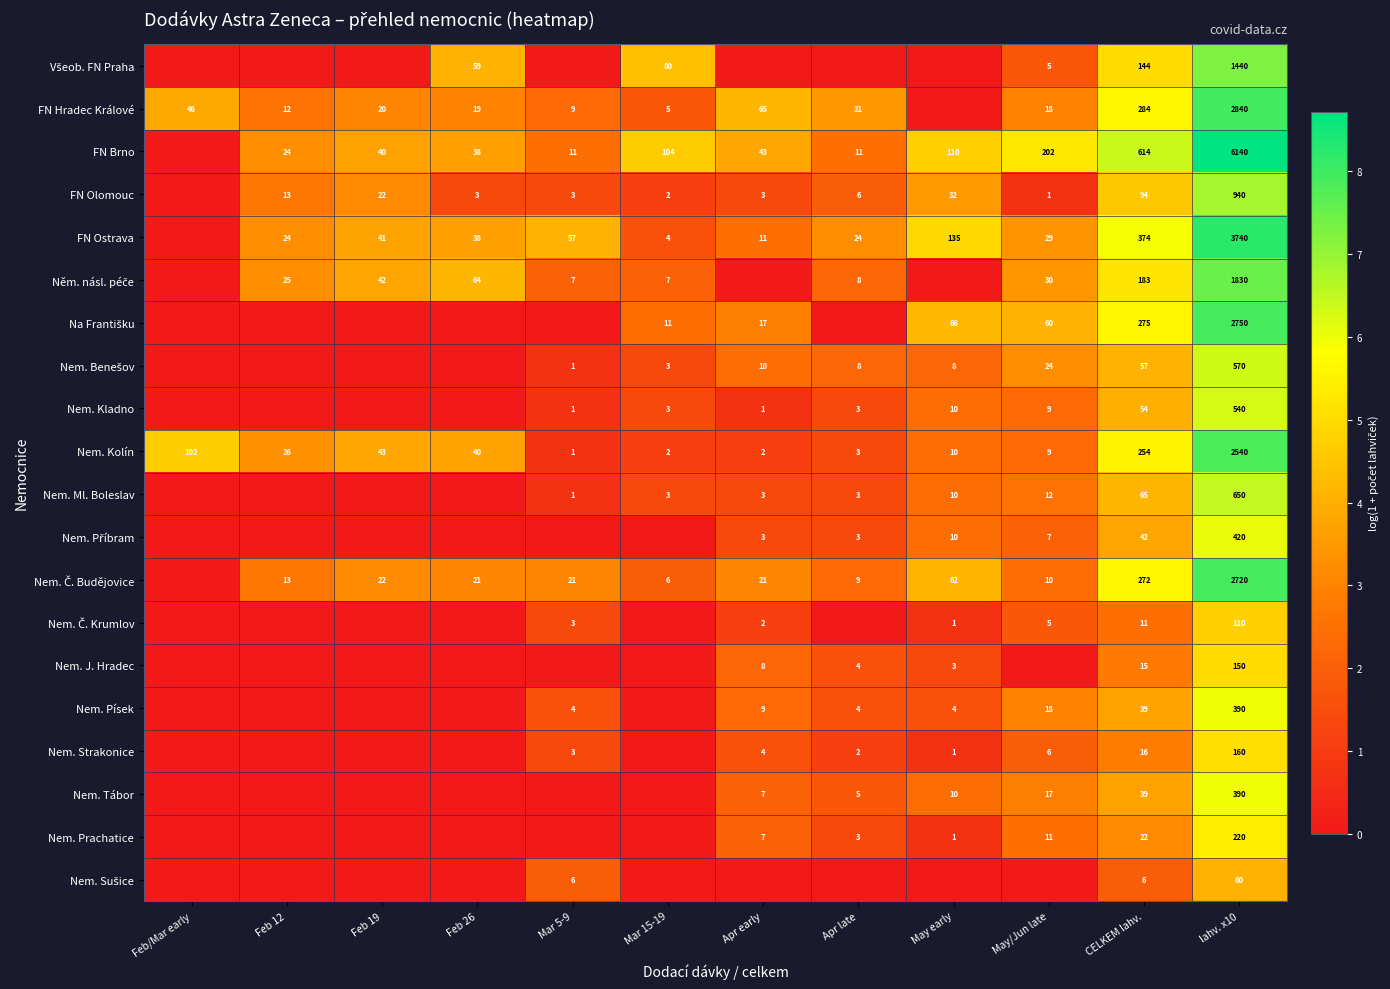

What is the spread (max minus min) of values at May early?

4.9